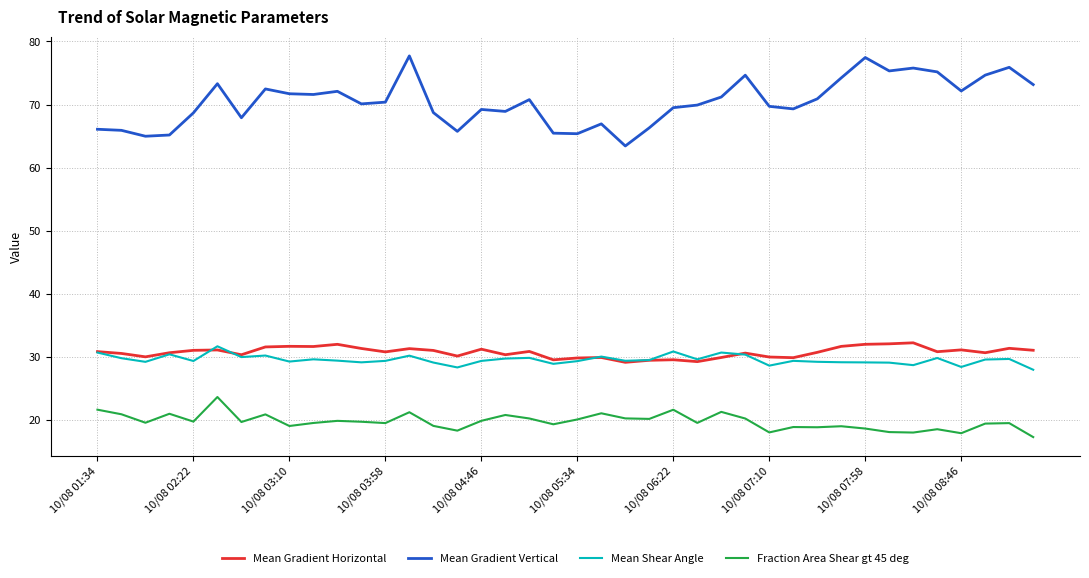

Which series has the largest total across all categories?

Mean Gradient Vertical